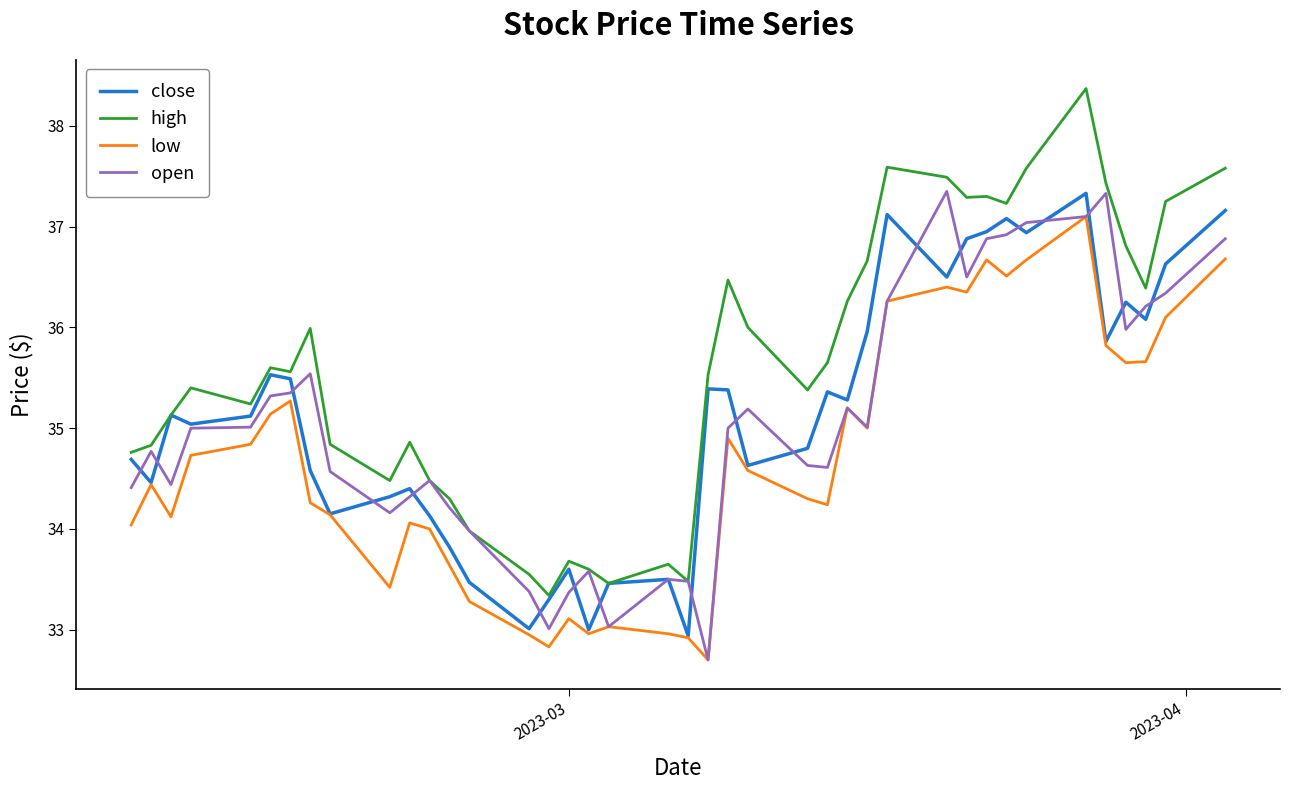

How many times do close and open cross each other?

19